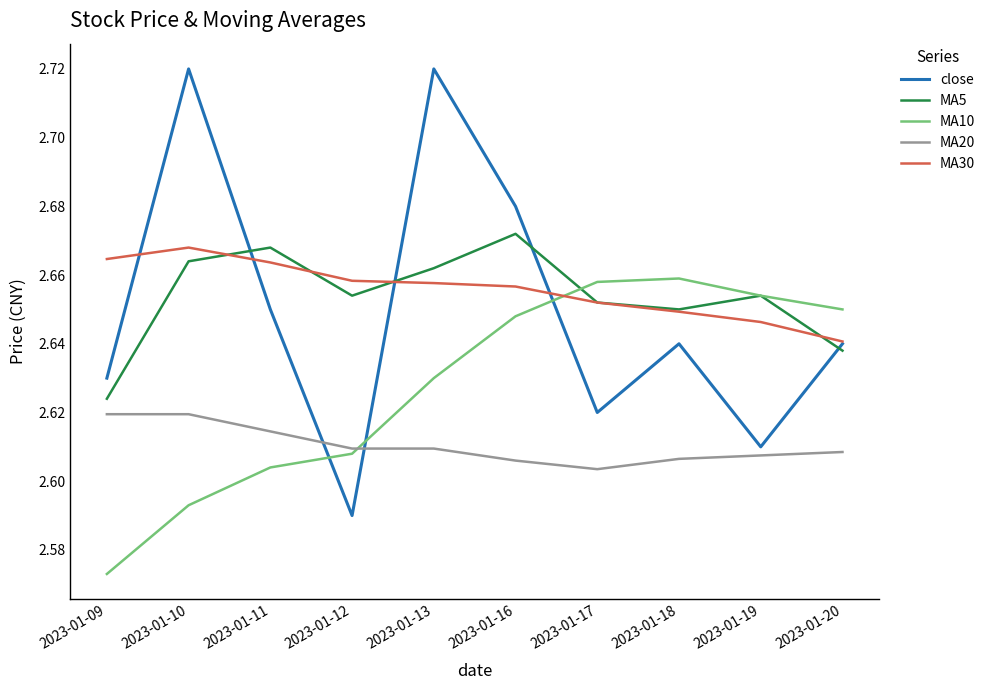

Which series has the largest range (max minus min)?

close